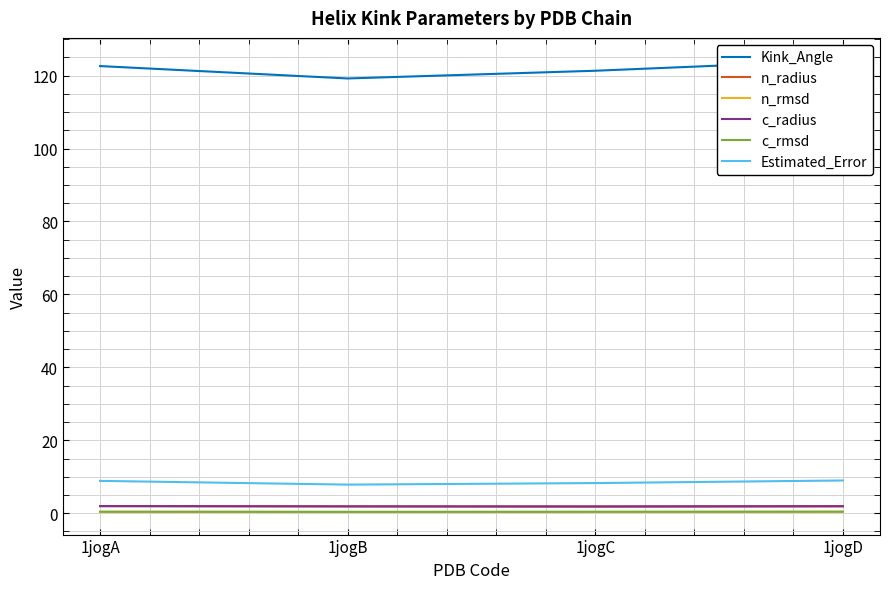

Which series changed the most between 1jogA and 1jogB?

Kink_Angle